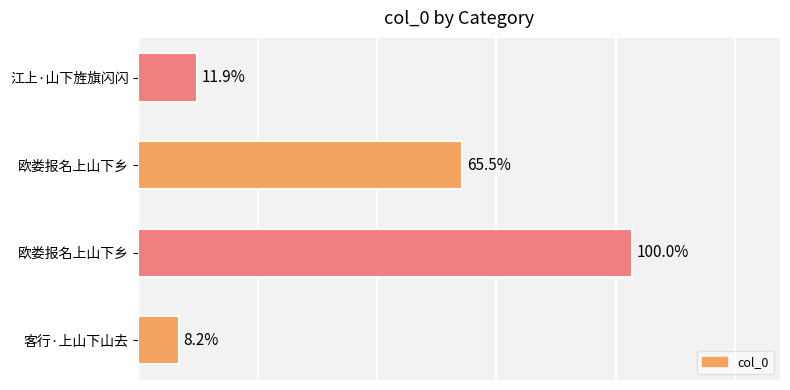

Are the bars horizontal?

Yes